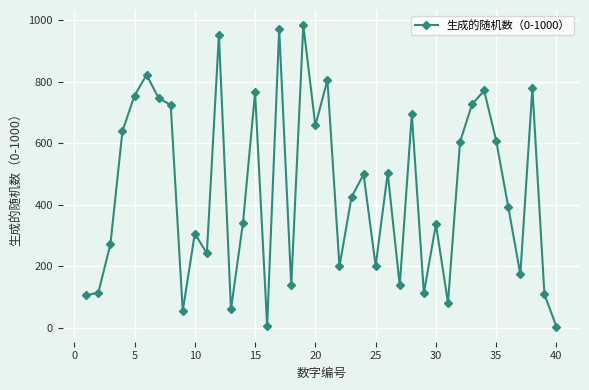

What is the value of the 35th point from the left?

608